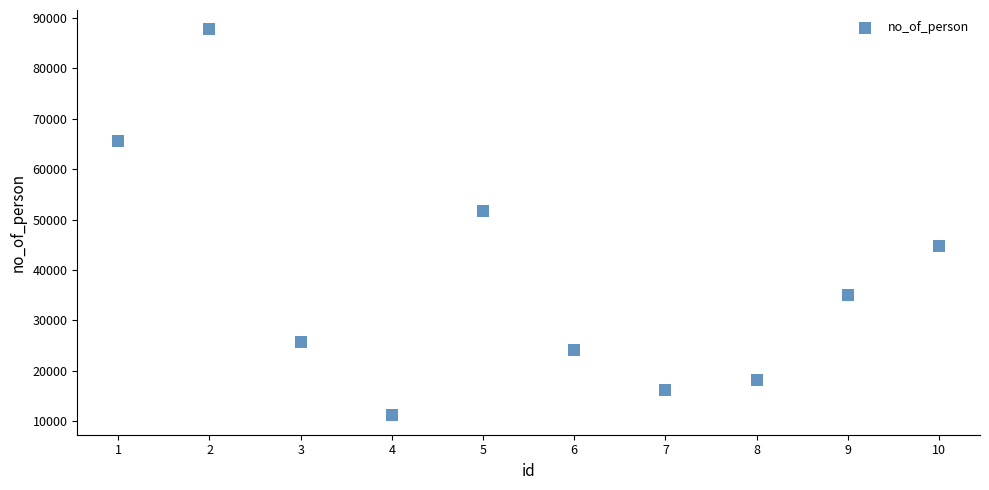

What Y value in the scatter plot is closest to 49464?

51709